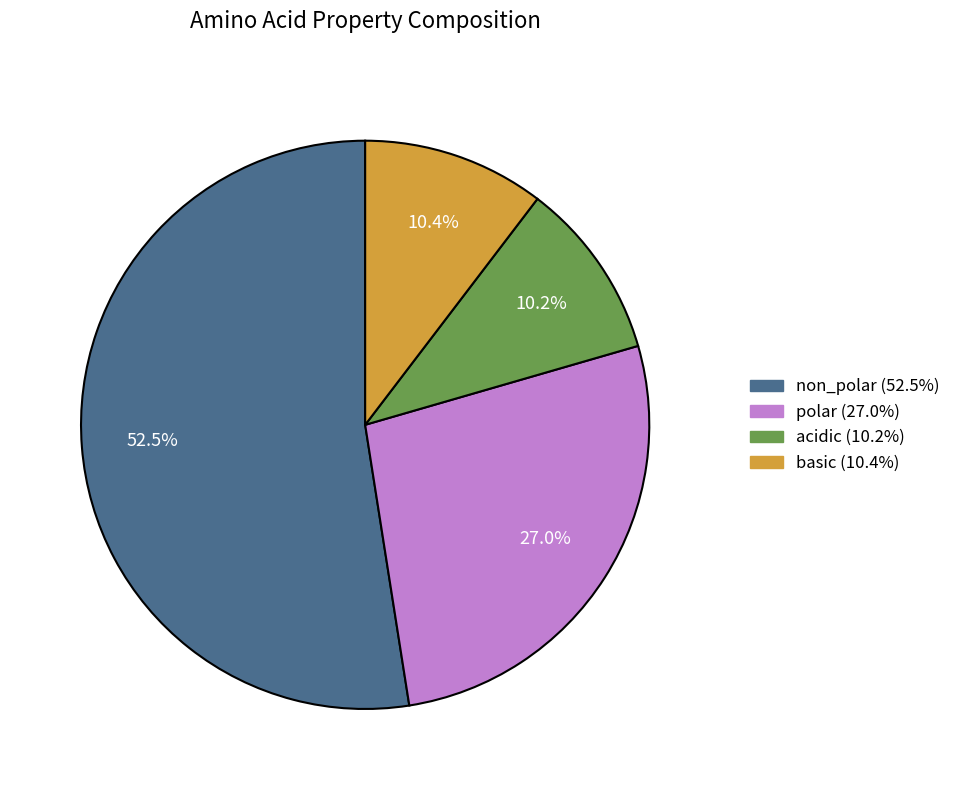

Which has a higher value, non_polar or basic?

non_polar